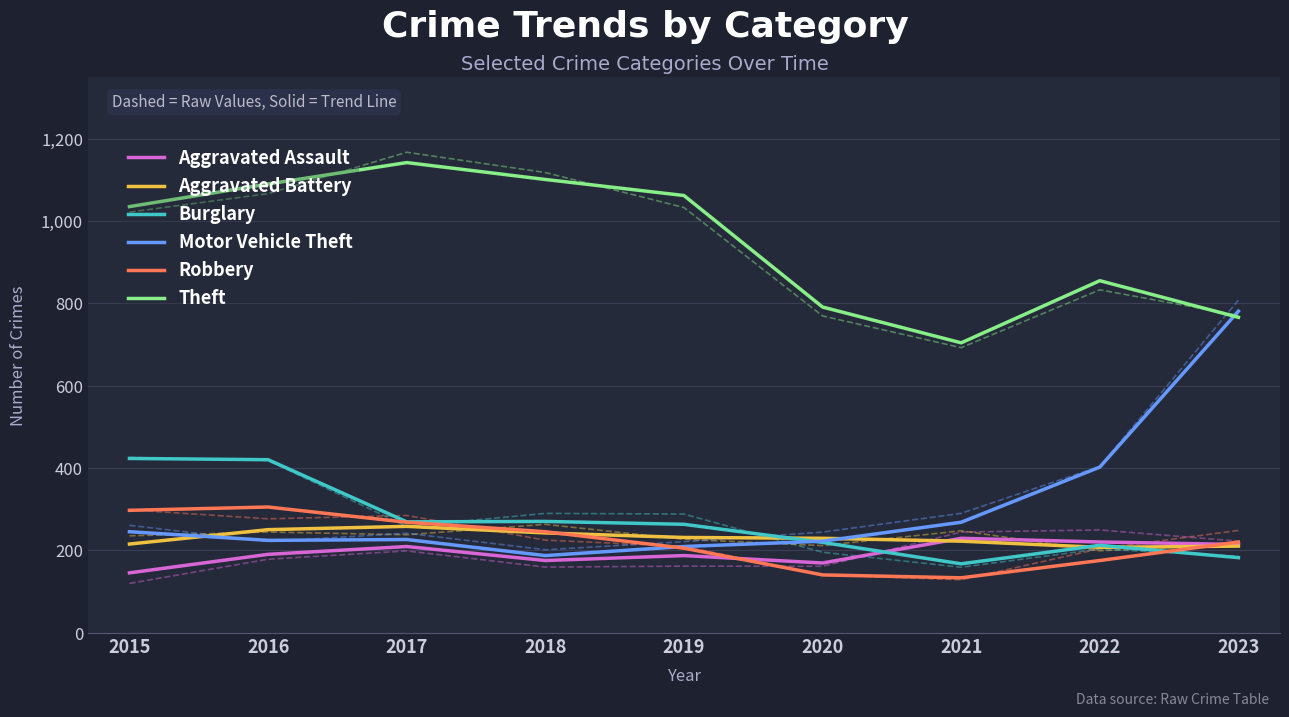

Is the value of Motor Vehicle Theft at 2018 greater than the value of Burglary at 2022?

No